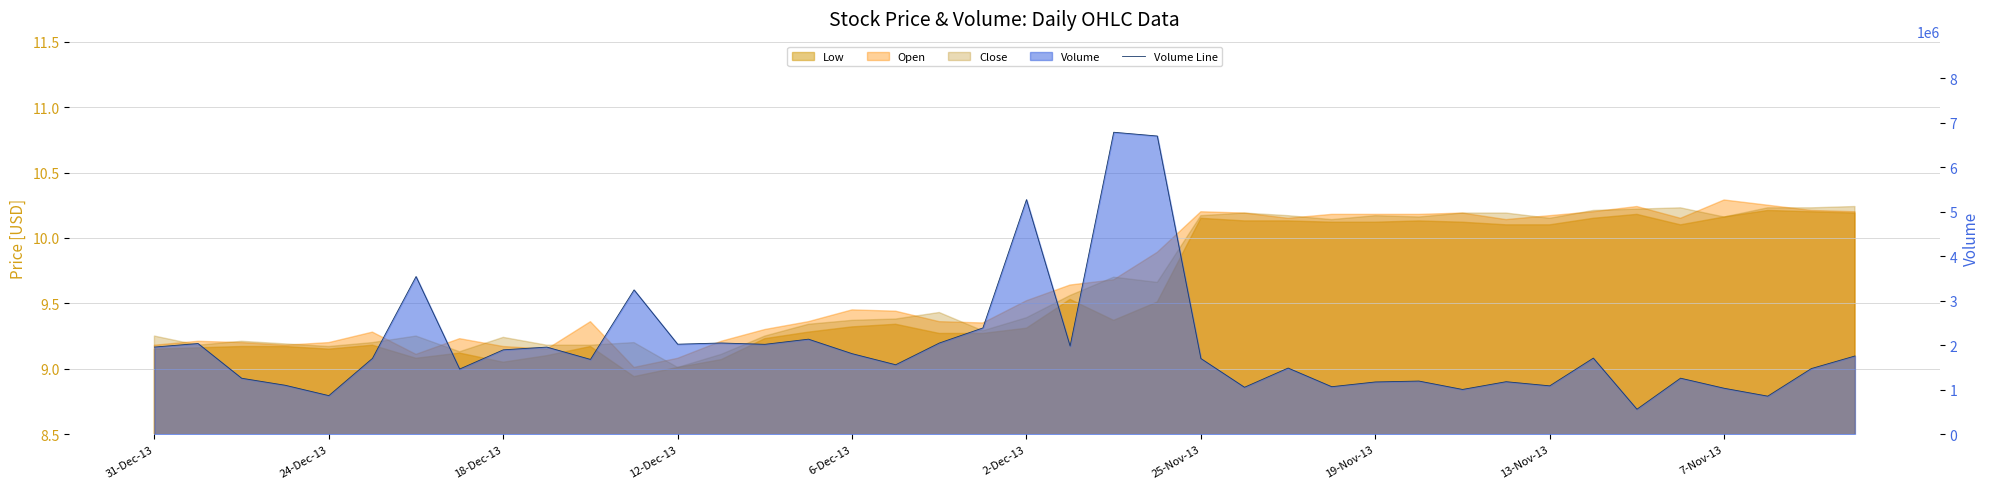

Is it true that the value at 39 is 651094?

False